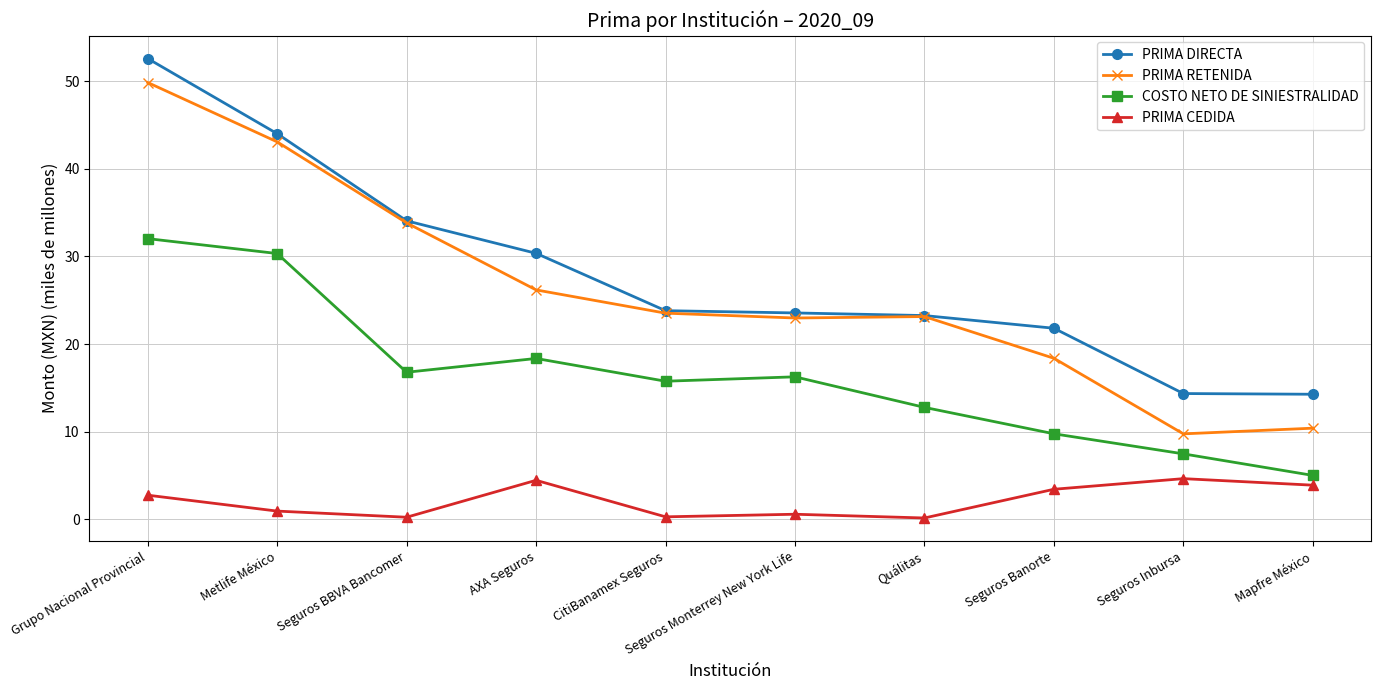

Does the chart display data point markers on the line(s)?

Yes